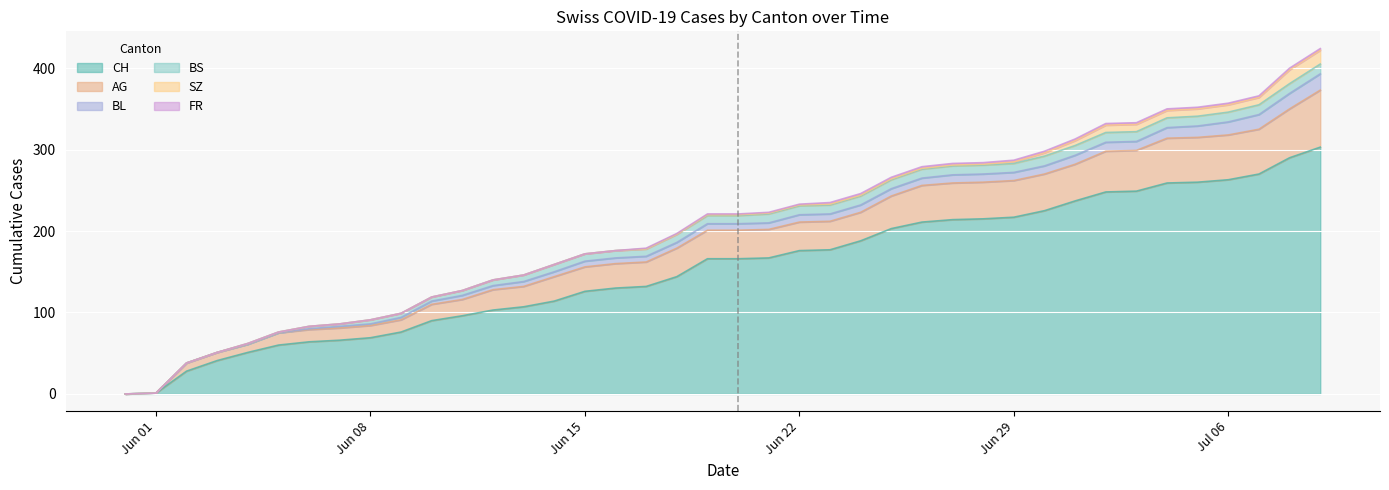

The value of BL at 2020-06-10 is 4. True or false?

True